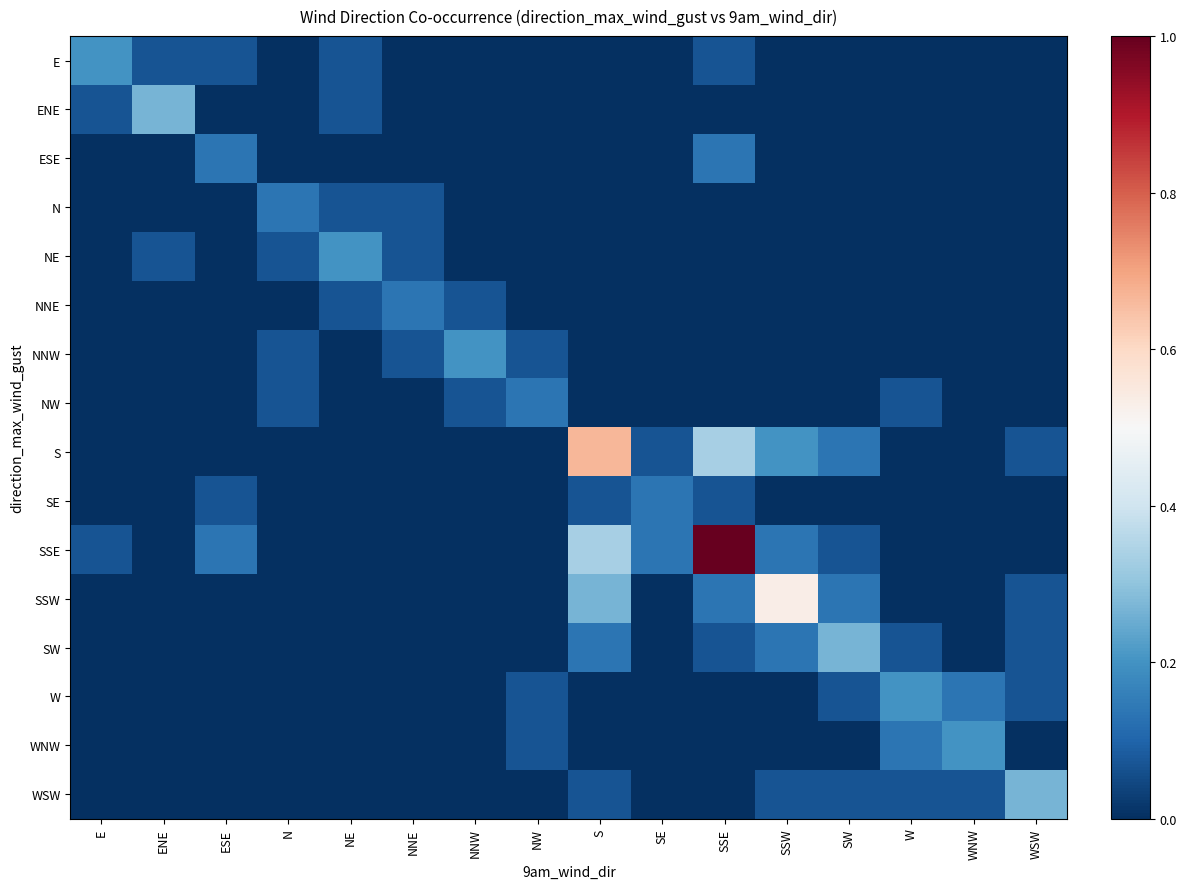

Which label corresponds to the largest value in the chart?

SSE